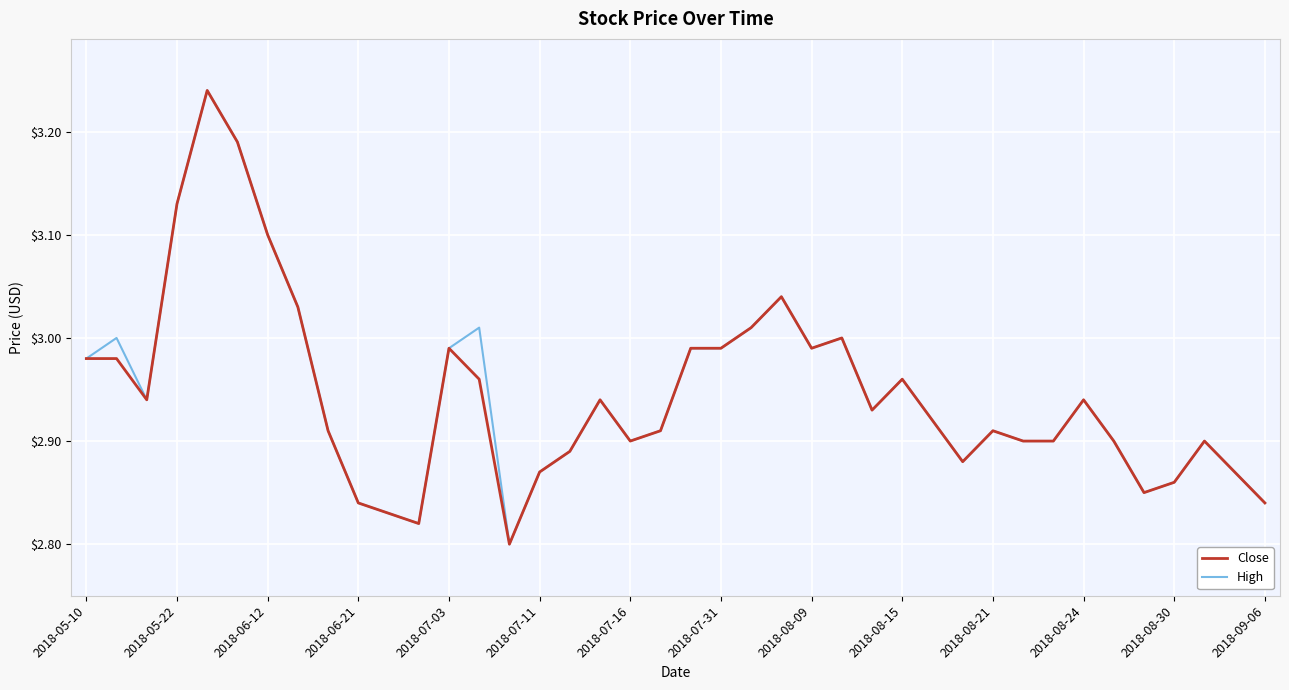

What are all the series names shown in the legend?

Close, High